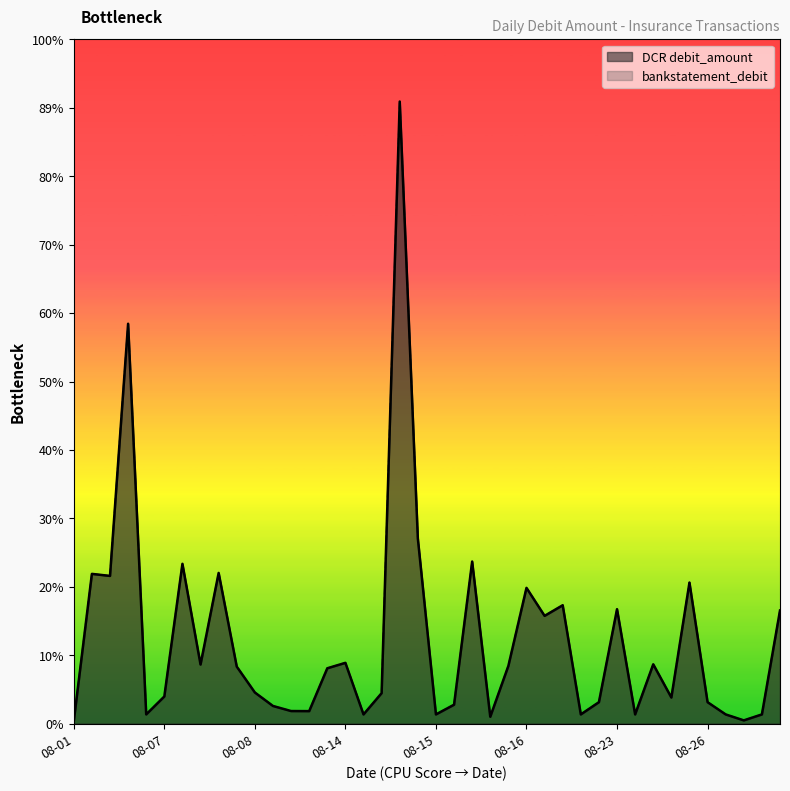

Where does the bankstatement_debit series first go above 6563?

2024-08-14